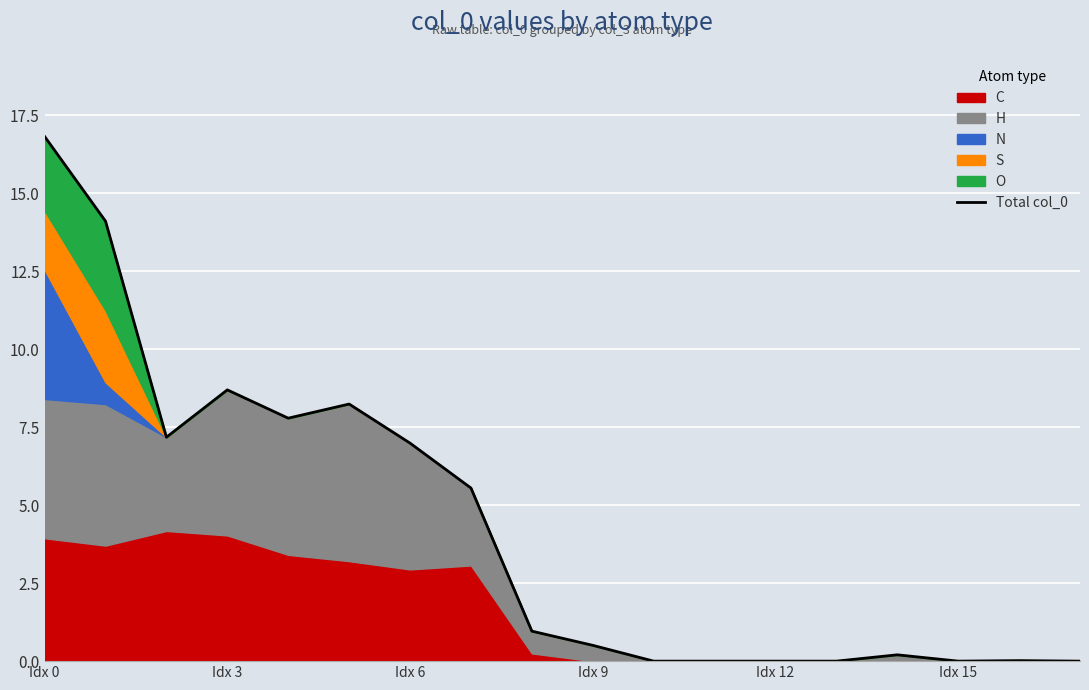

True or false: there are more than 1 points higher than both neighbors.

True